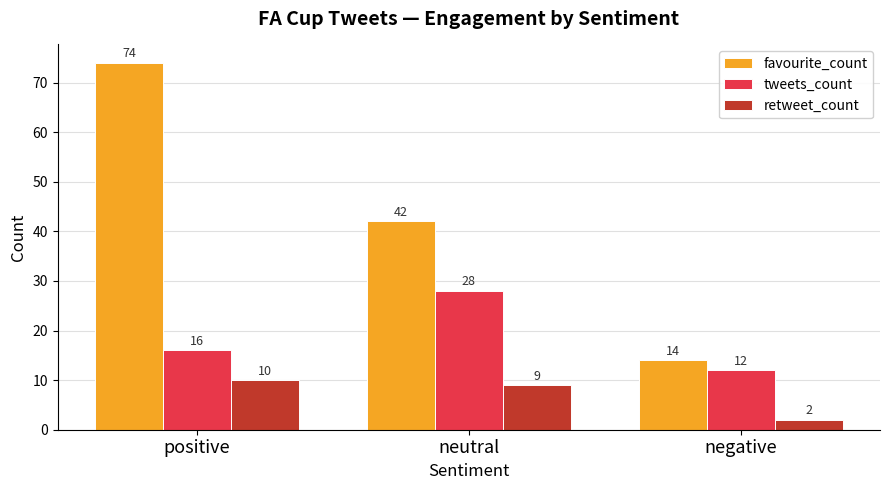

List the labels in order of tweets_count value, largest first.

neutral, positive, negative